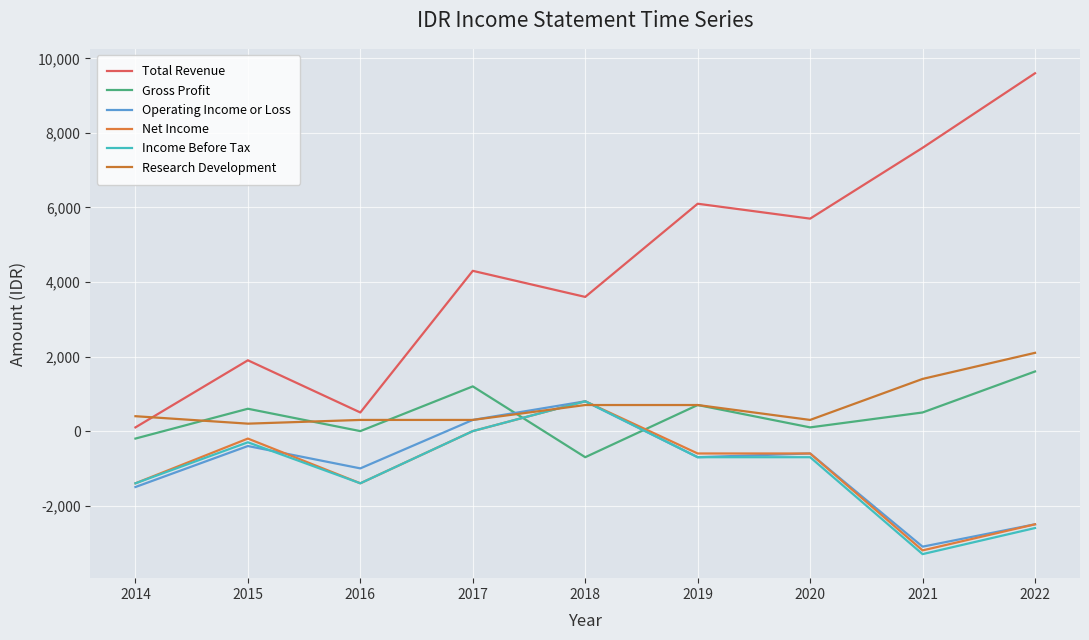

Where is the first local minimum for Total Revenue?

2016